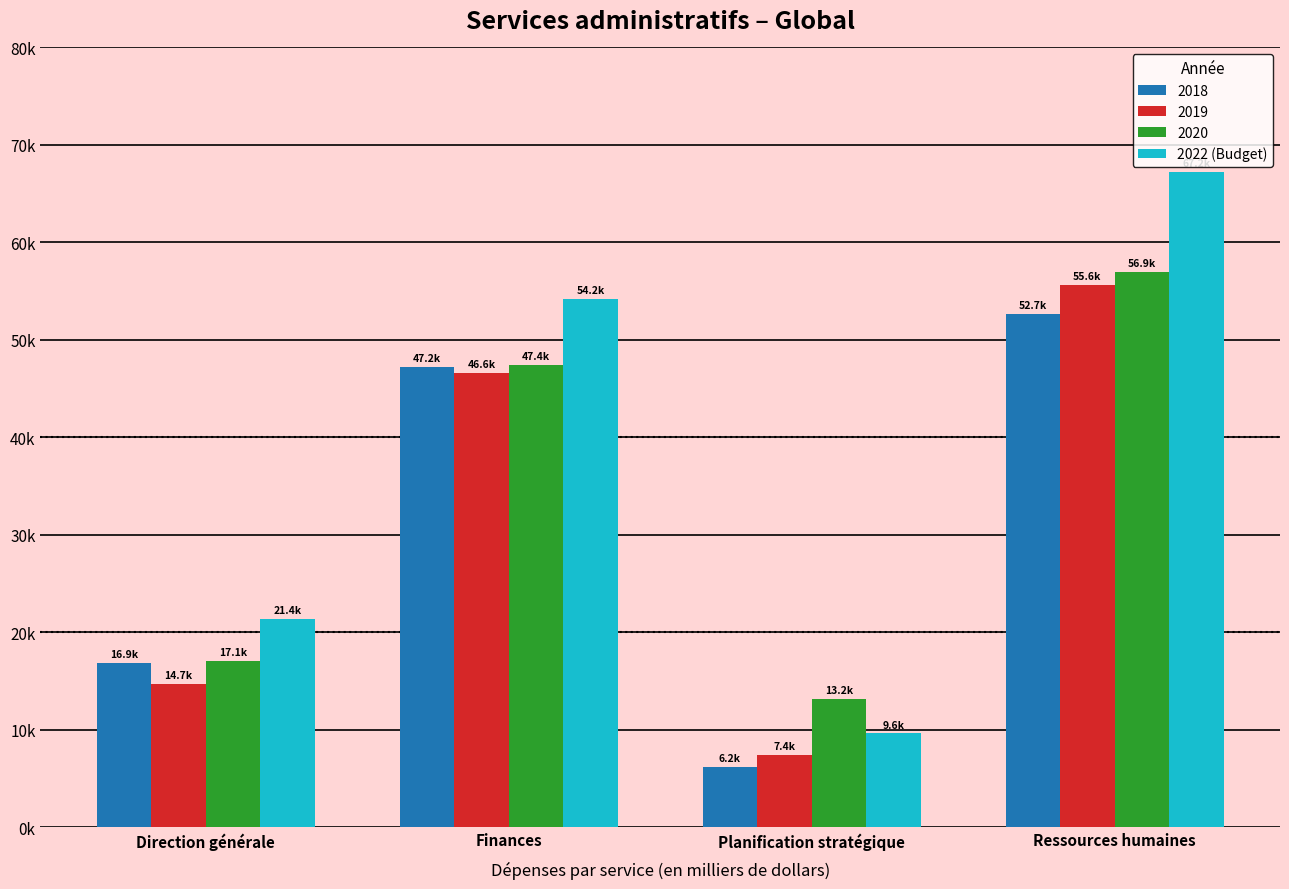

Does the chart contain stacked bars?

No